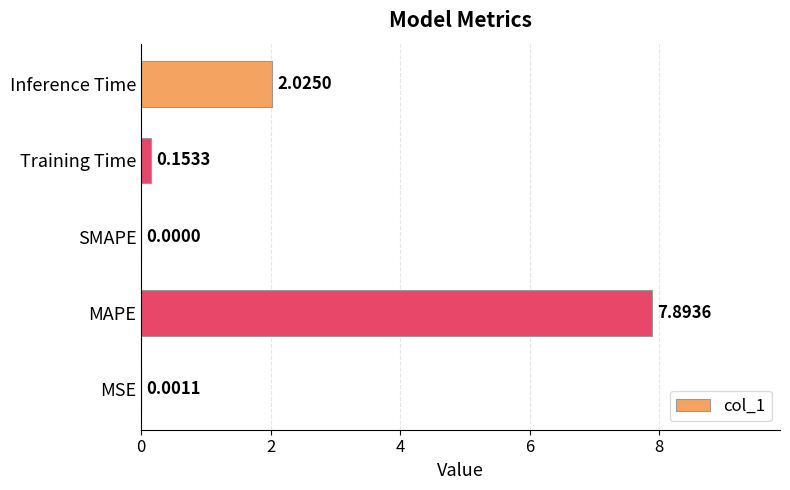

What is the sum of all values?

10.1